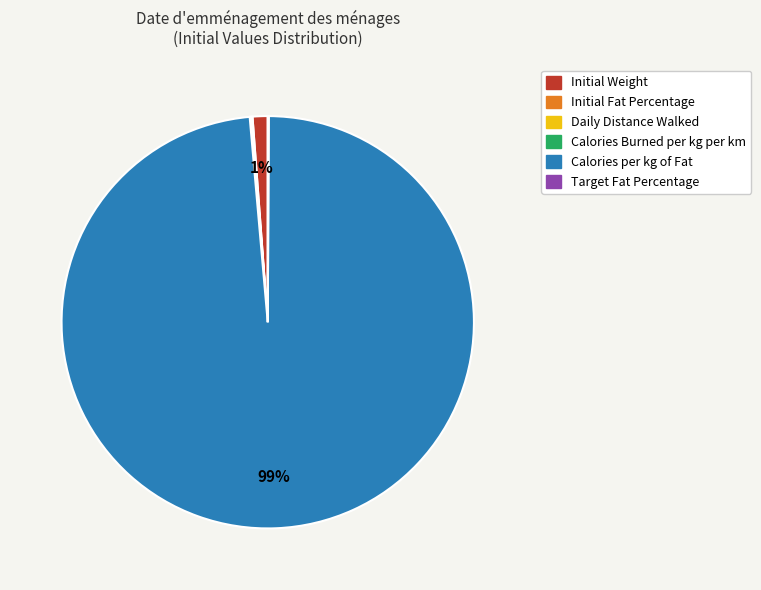

To the nearest percent, what portion does Initial Weight represent?

1%